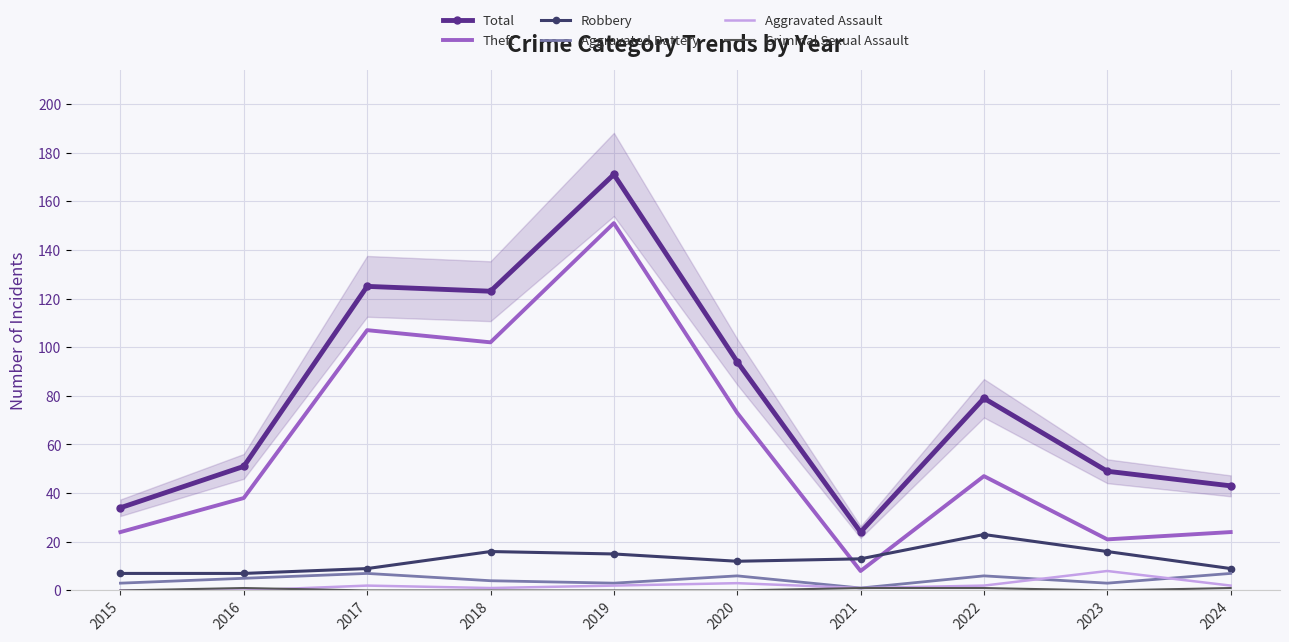

Which series has the largest total across all categories?

Total